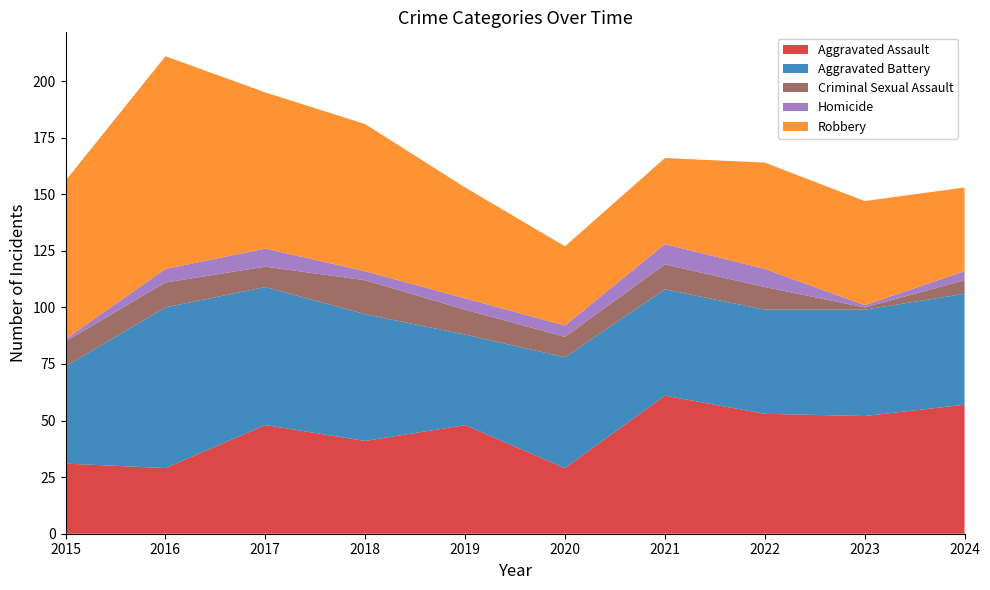

Reading right to left, transcribe all the data shown in this chart.

Aggravated Assault: 2024=57	2023=52	2022=53	2021=61	2020=29	2019=48	2018=41	2017=48	2016=29	2015=31
Aggravated Battery: 2024=49	2023=47	2022=46	2021=47	2020=49	2019=40	2018=56	2017=61	2016=71	2015=43
Criminal Sexual Assault: 2024=6	2023=1	2022=10	2021=11	2020=9	2019=11	2018=15	2017=9	2016=11	2015=11
Homicide: 2024=4	2023=1	2022=8	2021=9	2020=5	2019=5	2018=4	2017=8	2016=6	2015=1
Robbery: 2024=37	2023=46	2022=47	2021=38	2020=35	2019=49	2018=65	2017=69	2016=94	2015=70